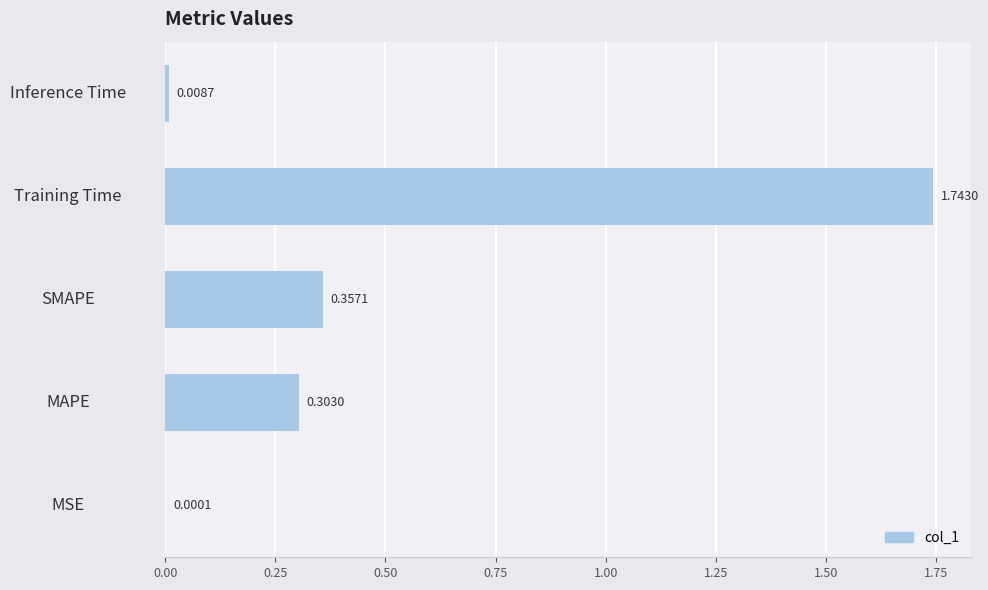

What is the sum of the values at MAPE and SMAPE?

0.7